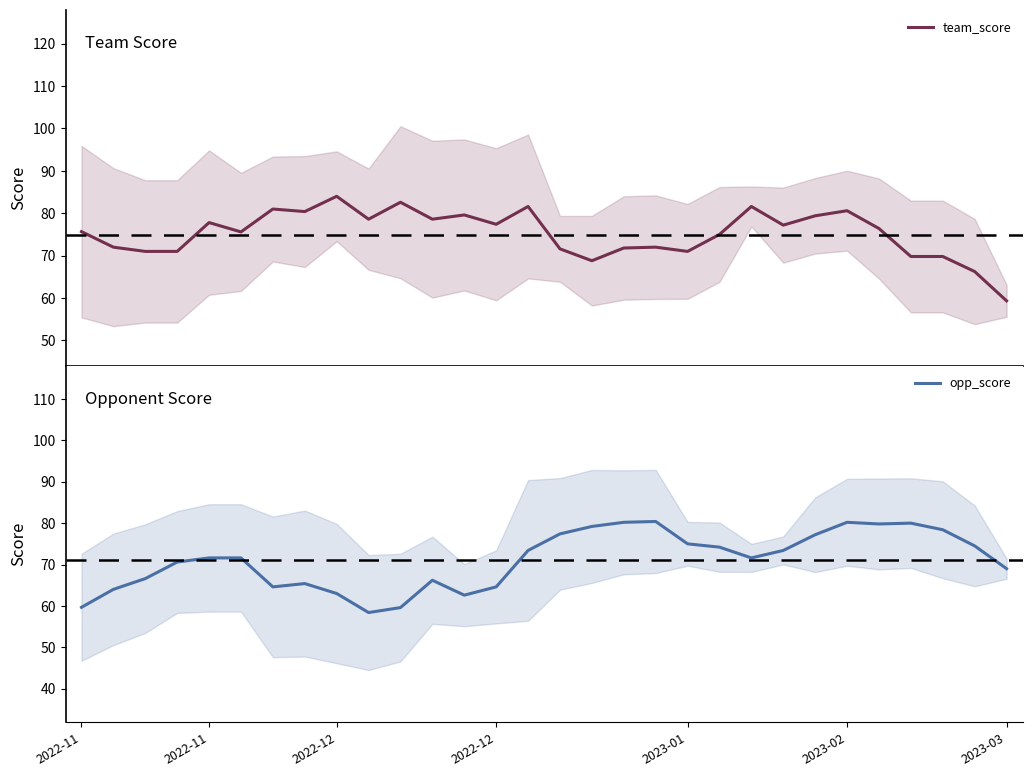

How many distinct data groups are displayed?

2